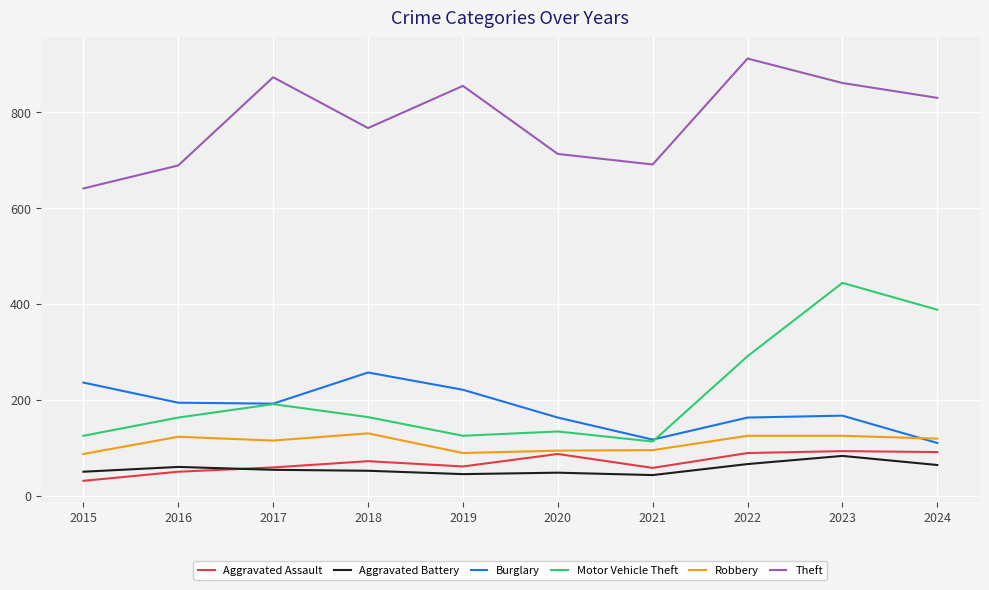

Is it true that Aggravated Assault equals 93 at 2023?

True